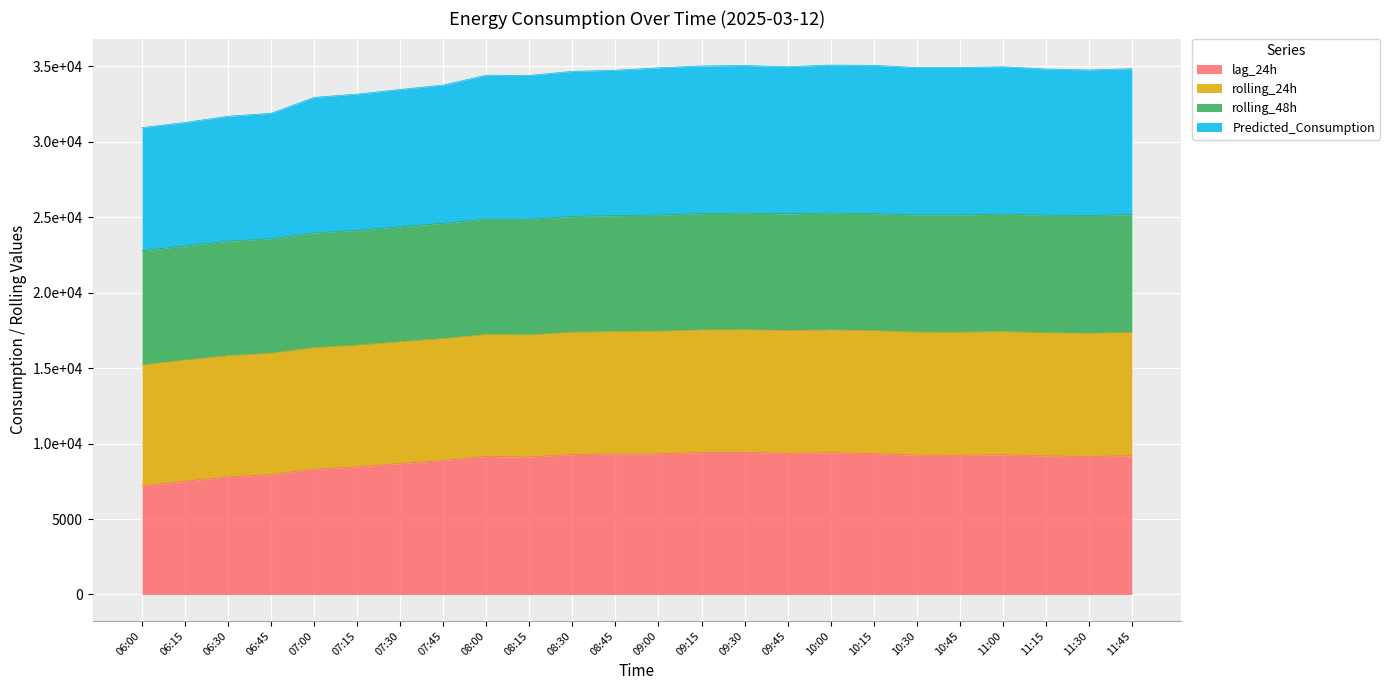

What is the label of the 21st point from the right?

06:45